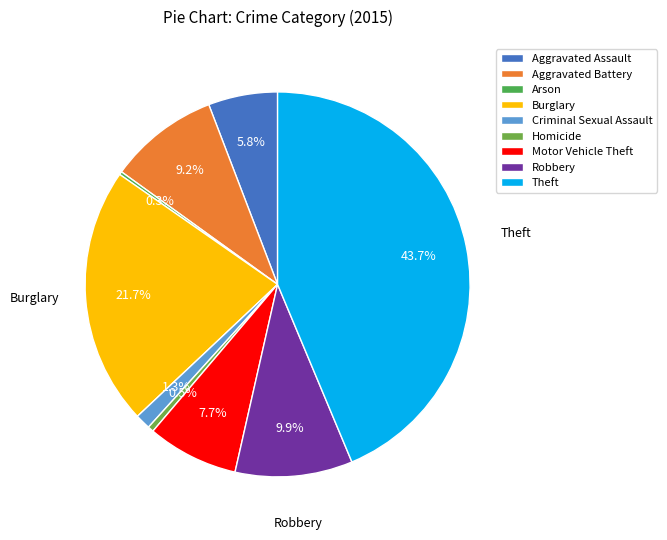

How many segments does this pie chart have?

9